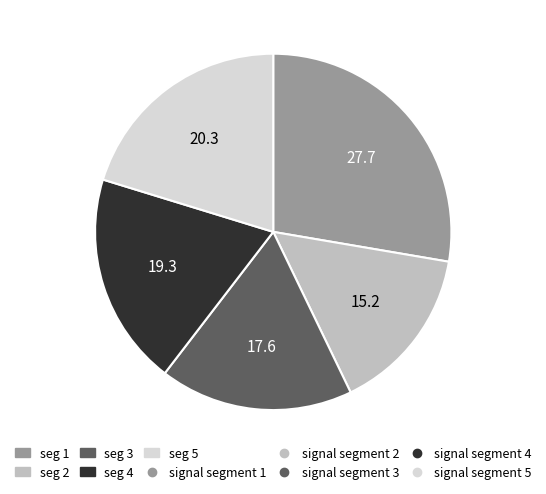

Is there any slice that represents more than half of the pie?

No